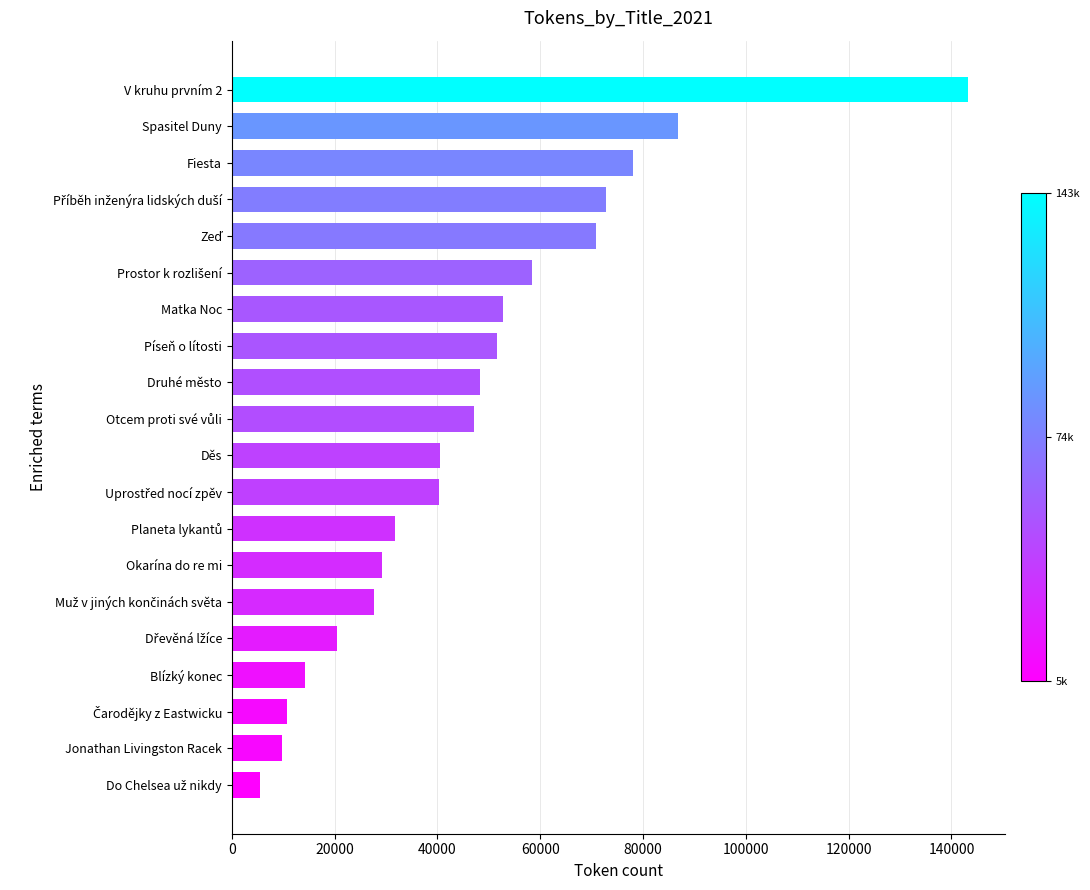

What is the difference between the maximum and minimum values?

137757